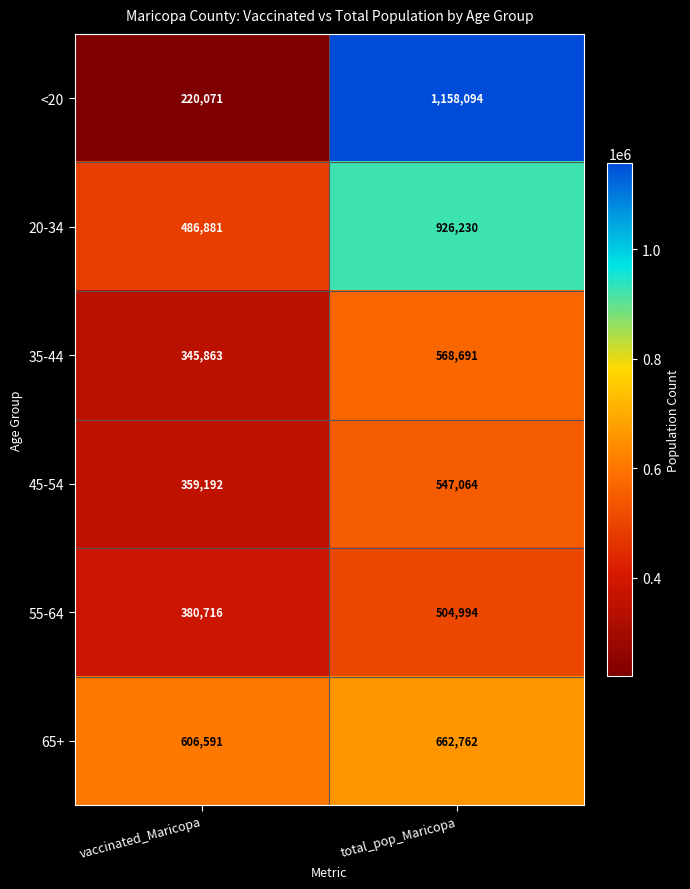

Reading right to left, list all the values displayed in this chart.

<20: 1158094	220071
20-34: 926230	486881
35-44: 568691	345863
45-54: 547064	359192
55-64: 504994	380716
65+: 662762	606591